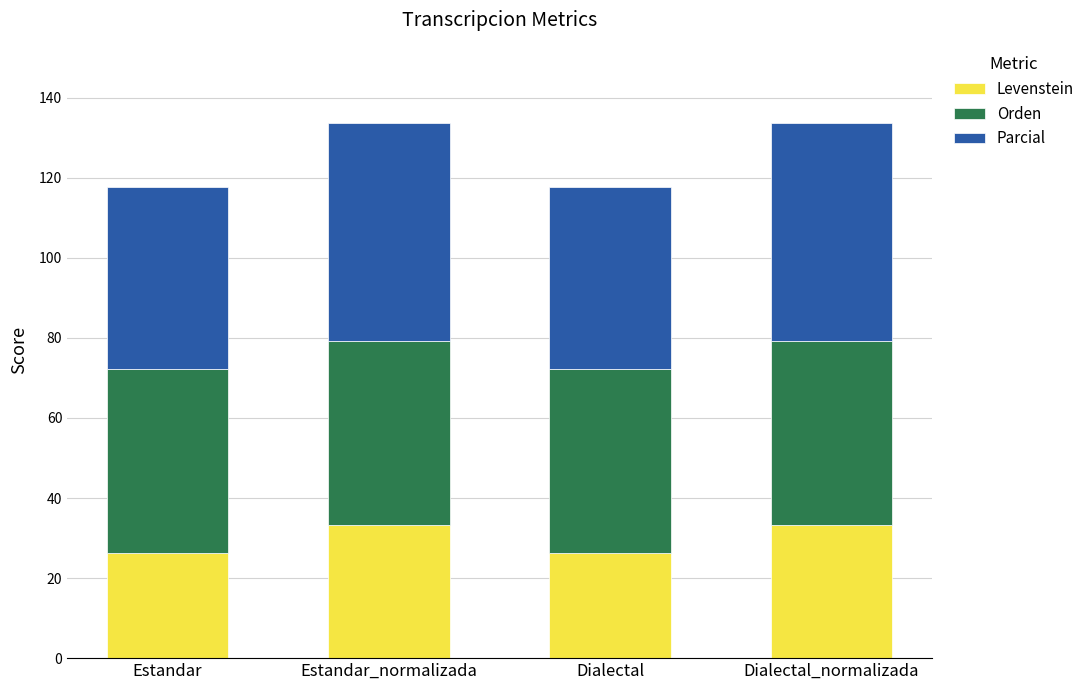

What is the minimum value for Levenstein?

26.3